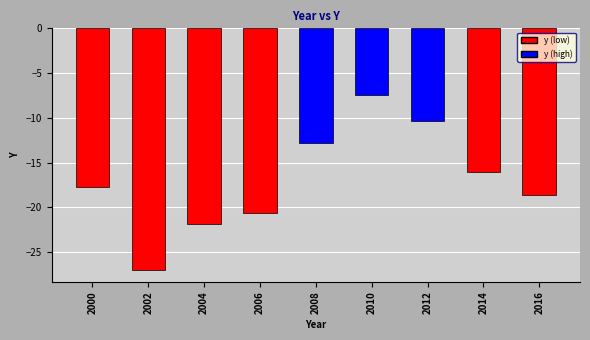

Count the number of data series in this chart.

1